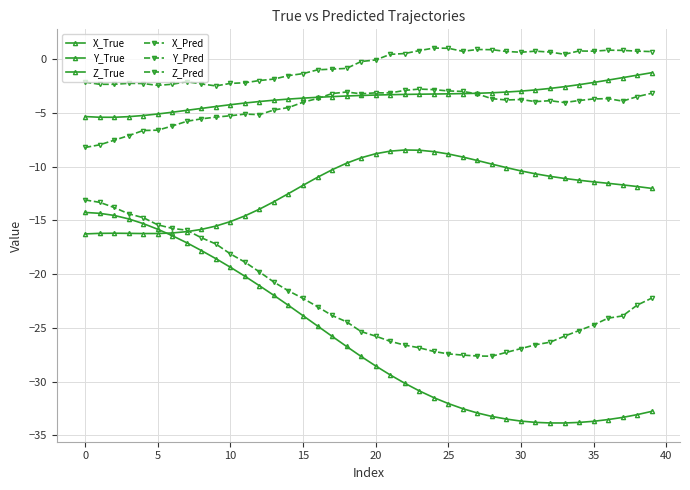

Count the number of data series in this chart.

6